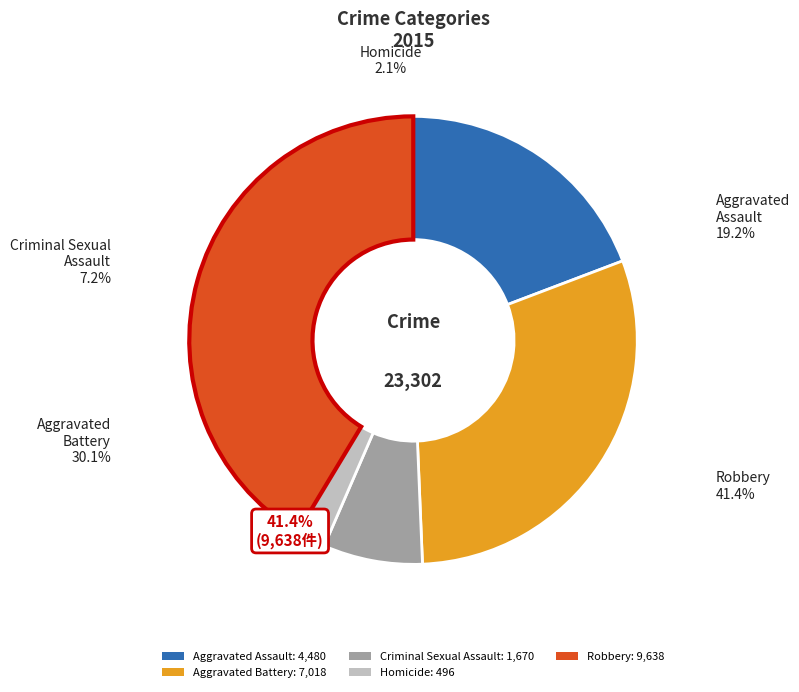

Which category has the smallest portion of the pie?

Homicide